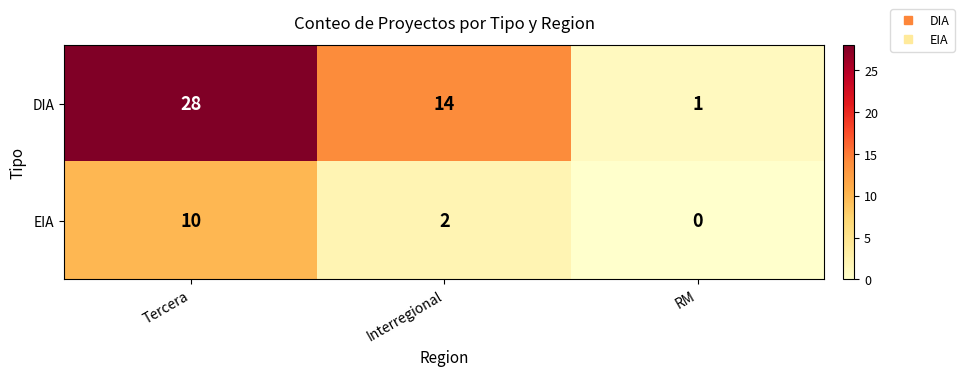

What is the sum of all EIA values?

12